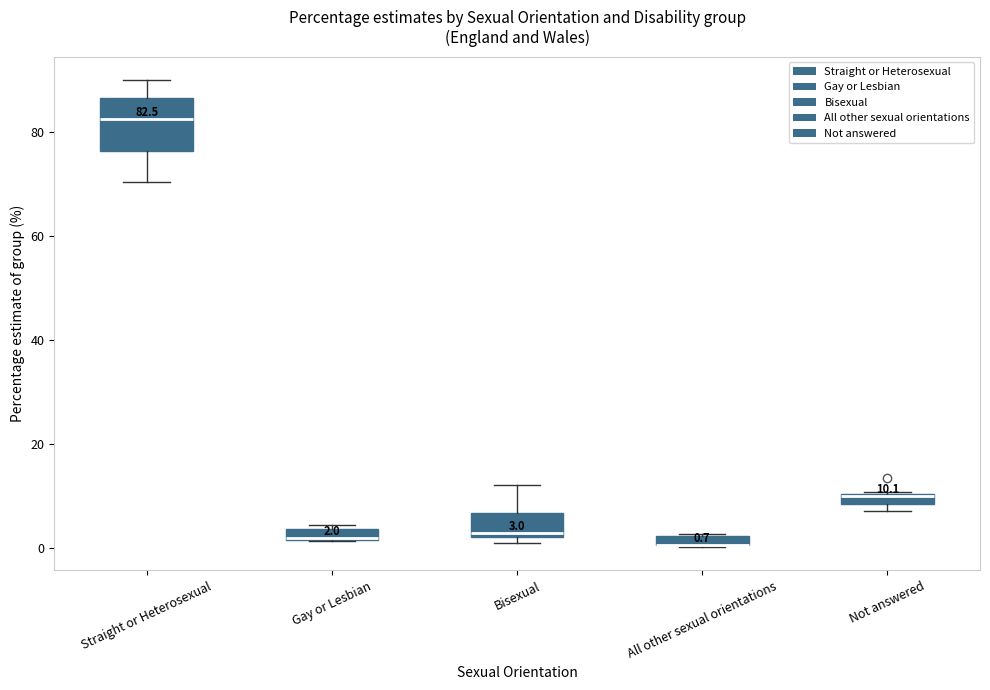

Which box is the tallest, from its lower edge to its upper edge?

Straight or Heterosexual